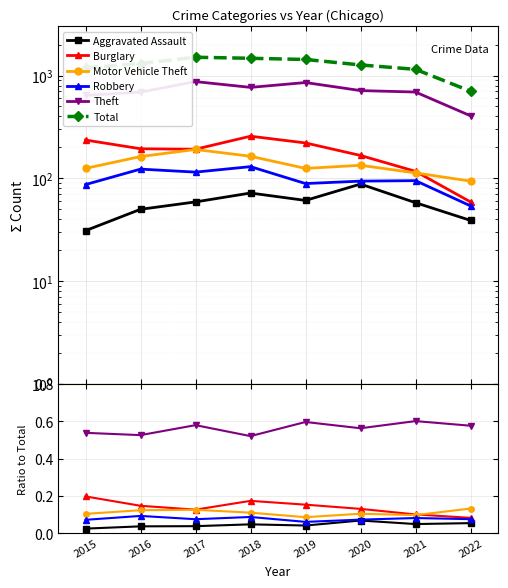

Reading left to right, what are all the values shown in this chart?

Aggravated Assault: 2015=0.0	2016=0.0	2017=0.0	2018=0.0	2019=0.0	2020=0.1	2021=0.1	2022=0.1
Burglary: 2015=0.2	2016=0.1	2017=0.1	2018=0.2	2019=0.2	2020=0.1	2021=0.1	2022=0.1
Motor Vehicle Theft: 2015=0.1	2016=0.1	2017=0.1	2018=0.1	2019=0.1	2020=0.1	2021=0.1	2022=0.1
Robbery: 2015=0.1	2016=0.1	2017=0.1	2018=0.1	2019=0.1	2020=0.1	2021=0.1	2022=0.1
Theft: 2015=0.5	2016=0.5	2017=0.6	2018=0.5	2019=0.6	2020=0.6	2021=0.6	2022=0.6
Total: 2015=1190.0	2016=1309.0	2017=1506.0	2018=1472.0	2019=1433.0	2020=1268.0	2021=1149.0	2022=704.0